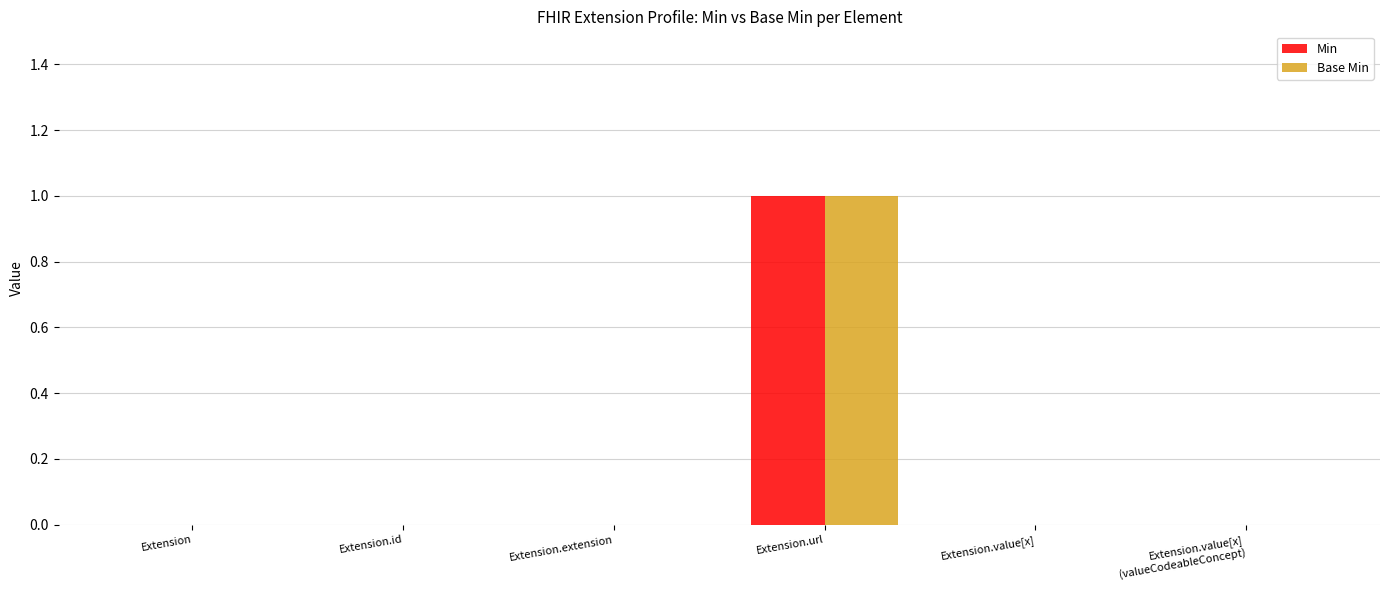

Reading left to right, list all the values displayed in this chart.

Min: Extension=0	Extension.id=0	Extension.extension=0	Extension.url=1	Extension.value[x]=0	Extension.value[x]
(valueCodeableConcept)=0
Base Min: Extension=0	Extension.id=0	Extension.extension=0	Extension.url=1	Extension.value[x]=0	Extension.value[x]
(valueCodeableConcept)=0